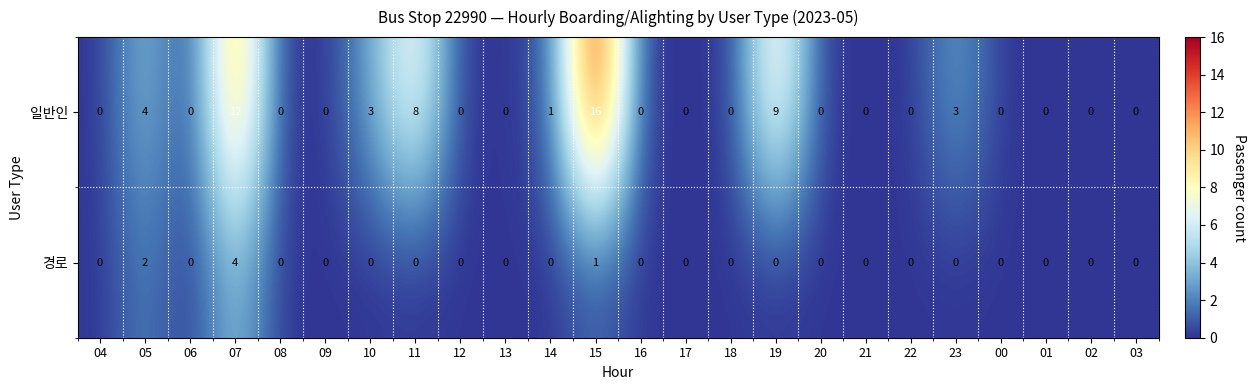

At how many categories does at least one series exceed 11?

2